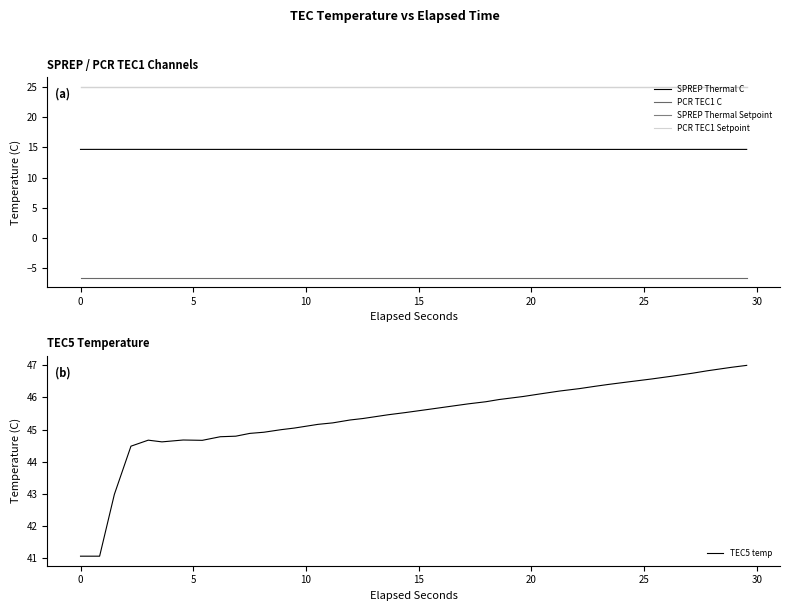

What are all the series names shown in the legend?

SPREP Thermal C, PCR TEC1 C, SPREP Thermal Setpoint, PCR TEC1 Setpoint, TEC5 temp